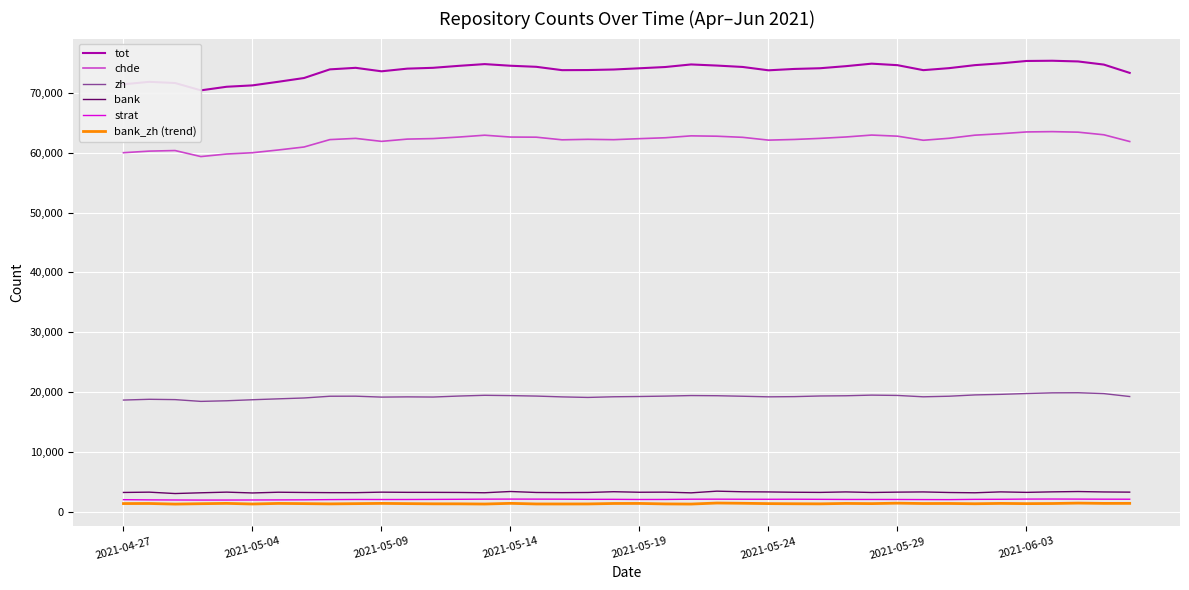

True or false: bank and zh intersect in this chart.

False